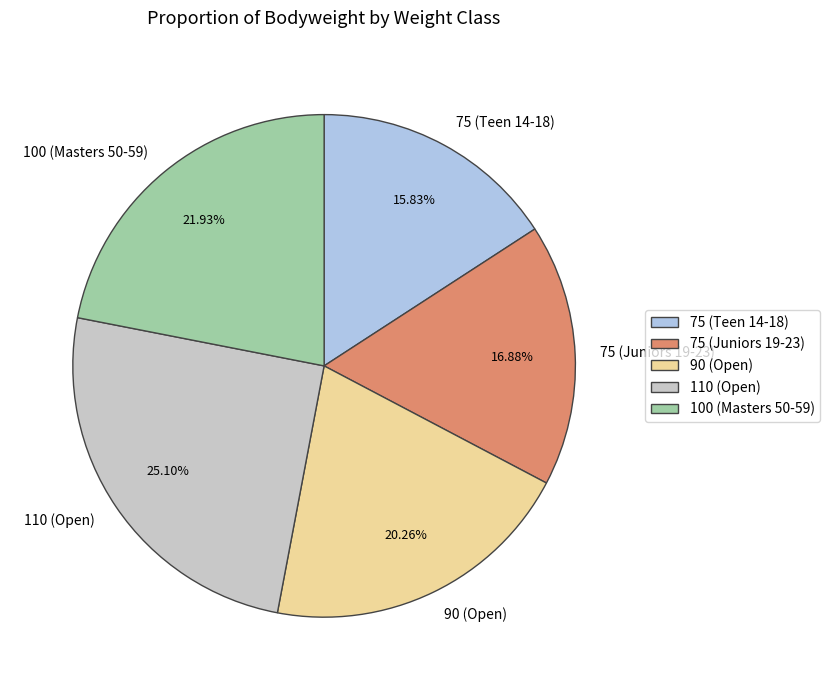

How many slices are in this pie chart?

5